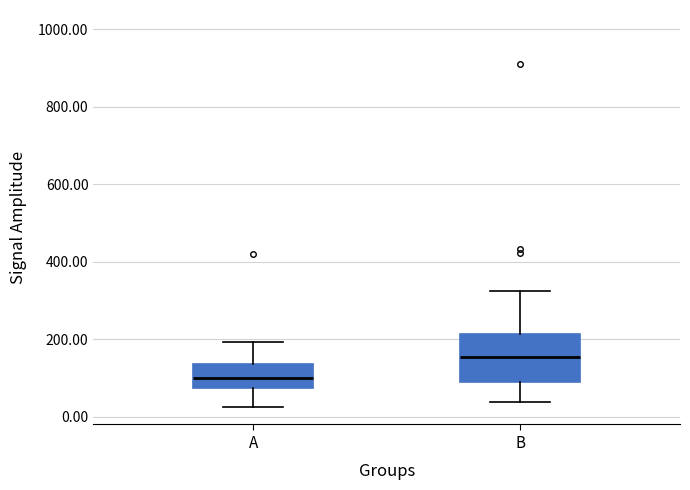

Reading left to right, read every box against the y-axis: the position of its median line, the range the box covers, and the ends of its whiskers. The values are not printed on the chart, so give them approximately, as read against the axis.

A: median 100, box 80 to 140, whiskers 20 to 200
B: median 160, box 100 to 220, whiskers 40 to 320